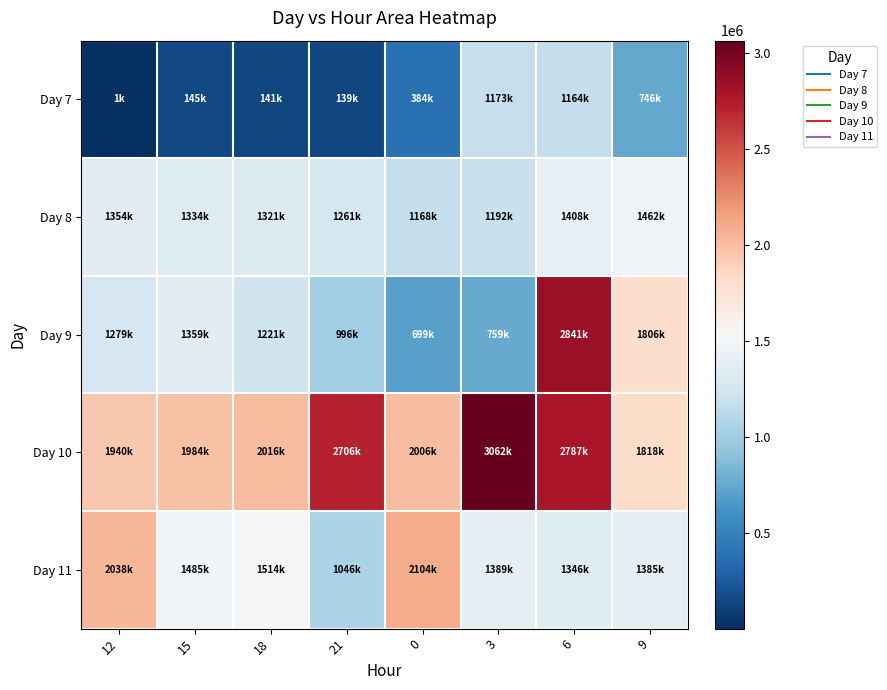

Which series changed the most between 15 and 21?

Day 10